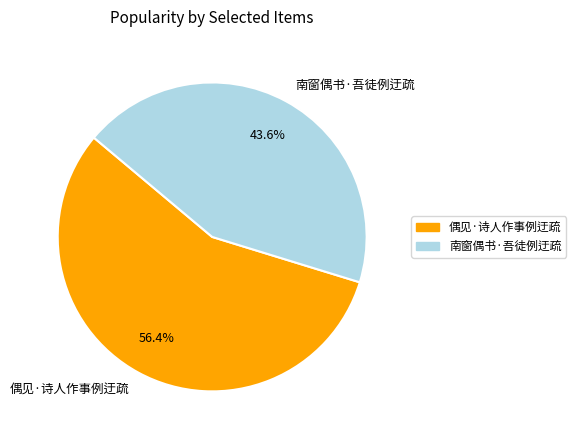

Does 南窗偶书·吾徒例迂疏 account for over 50% of the chart?

No